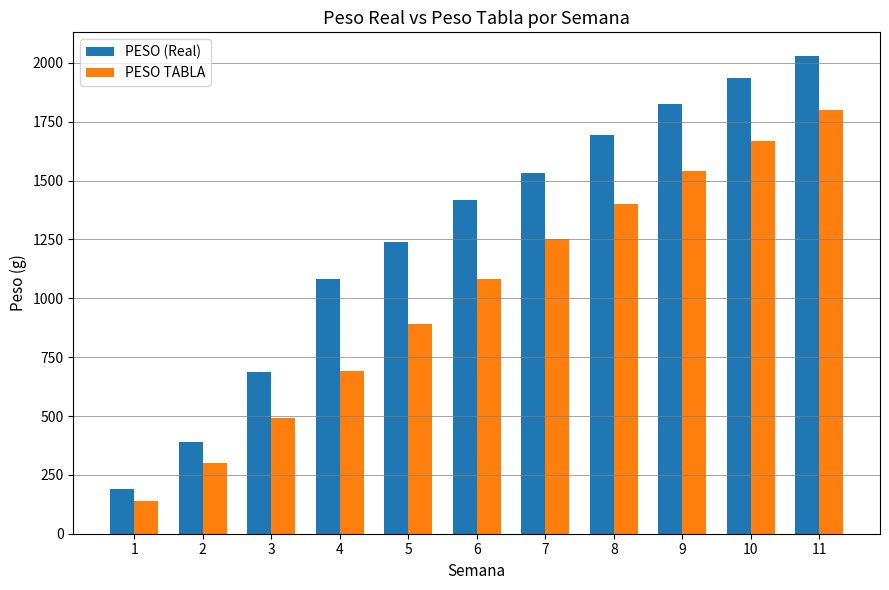

List the labels in order of PESO TABLA value, largest first.

11, 10, 9, 8, 7, 6, 5, 4, 3, 2, 1